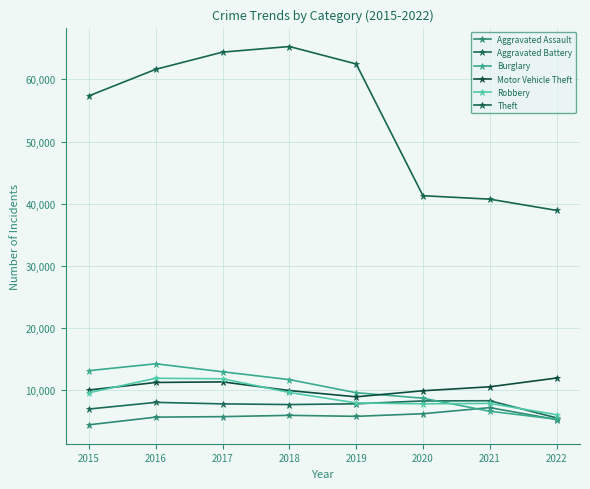

Reading left to right, transcribe all the data shown in this chart.

Aggravated Assault: 4480	5712	5793	6001	5840	6263	7241	5322
Aggravated Battery: 7018	8085	7845	7735	7857	8319	8348	5592
Burglary: 13184	14289	13001	11746	9639	8754	6655	5379
Motor Vehicle Theft: 10068	11286	11380	9983	8978	9953	10590	11998
Robbery: 9638	11960	11880	9679	7994	7855	7920	6103
Theft: 57350	61618	64380	65282	62478	41300	40747	38940